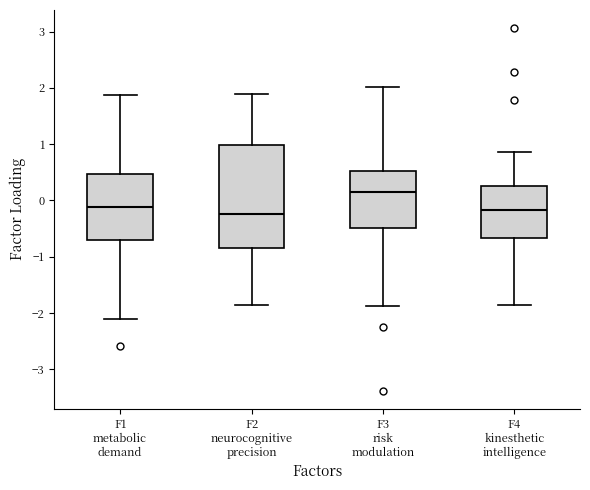

Reading left to right, transcribe this box plot: for each box, give where its median line is, the range the box spans, and where its two whiskers end, as read against the y-axis. The values are not printed on the chart, so give them approximately, as read against the axis.

F1 metabolic demand: median -0.1, box -0.7 to 0.5, whiskers -2.1 to 1.9
F2 neurocognitive precision: median -0.2, box -0.8 to 1.0, whiskers -1.9 to 1.9
F3 risk modulation: median 0.1, box -0.5 to 0.5, whiskers -1.9 to 2.0
F4 kinesthetic intelligence: median -0.2, box -0.7 to 0.3, whiskers -1.9 to 0.9